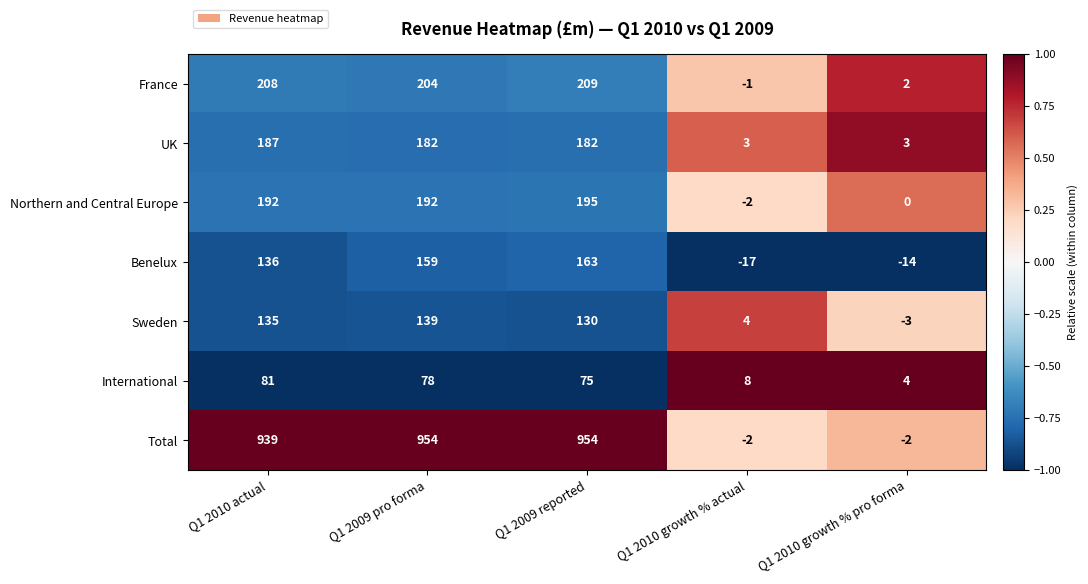

What is the difference between the France values at Q1 2010 growth % actual and Q1 2009 pro forma?

205